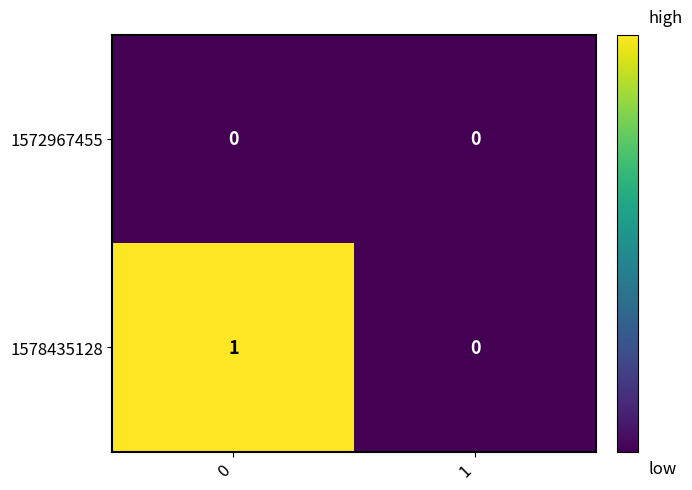

True or false: 1572967455 has a value of 0 at 0.

True